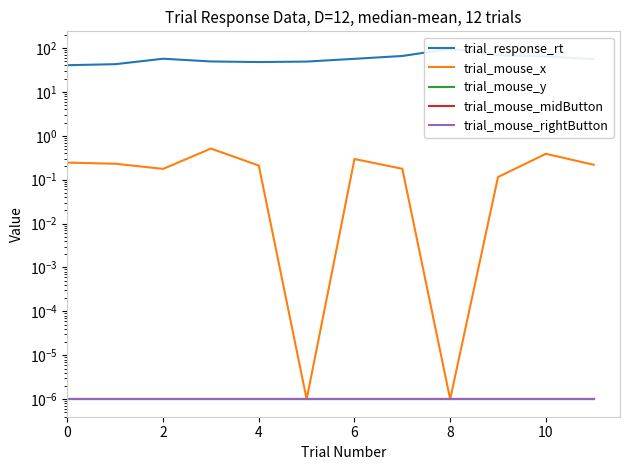

True or false: trial_mouse_rightButton and trial_mouse_midButton cross at least once.

False